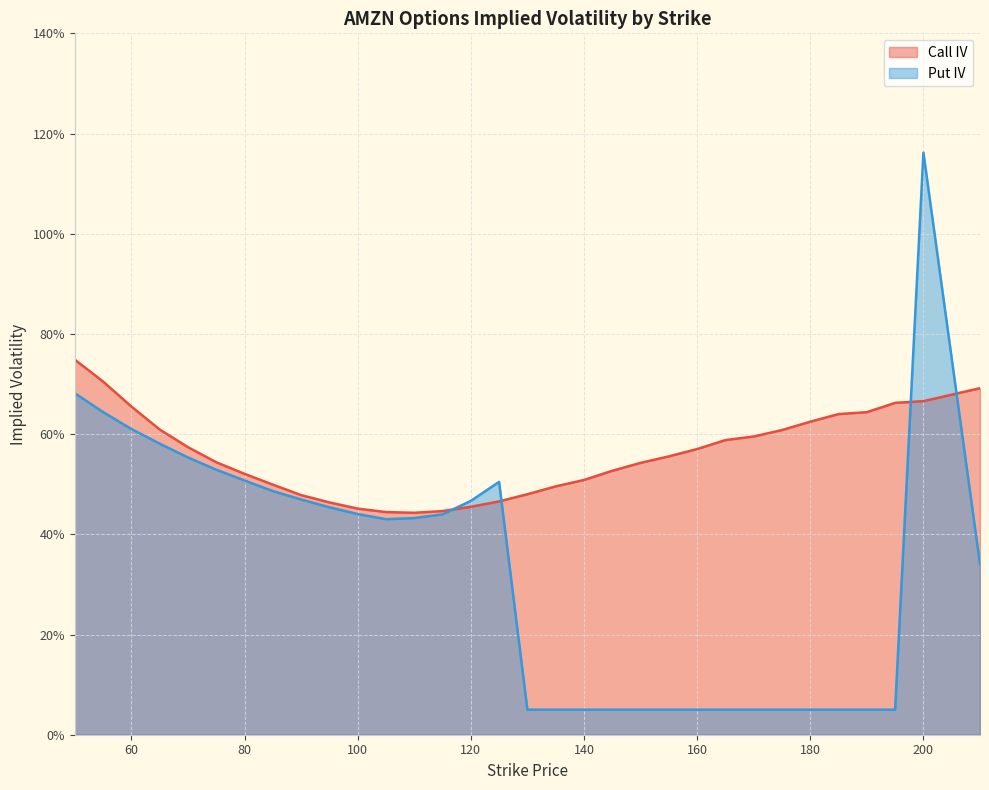

How many lines are shown in the chart?

2